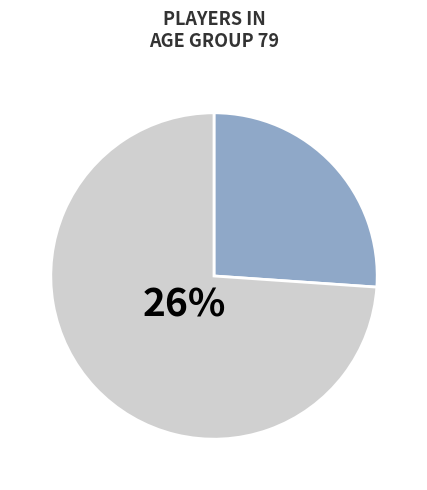

True or false: 9 accounts for 1% of the total.

False